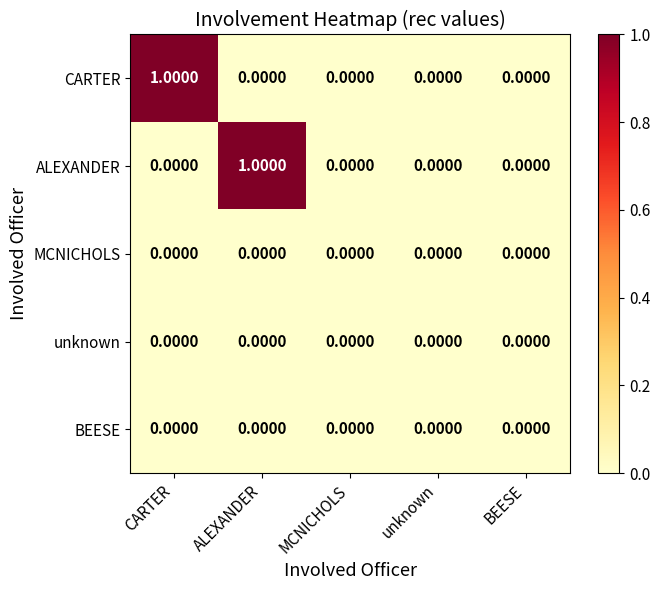

Between CARTER and unknown, which series saw the biggest shift?

CARTER